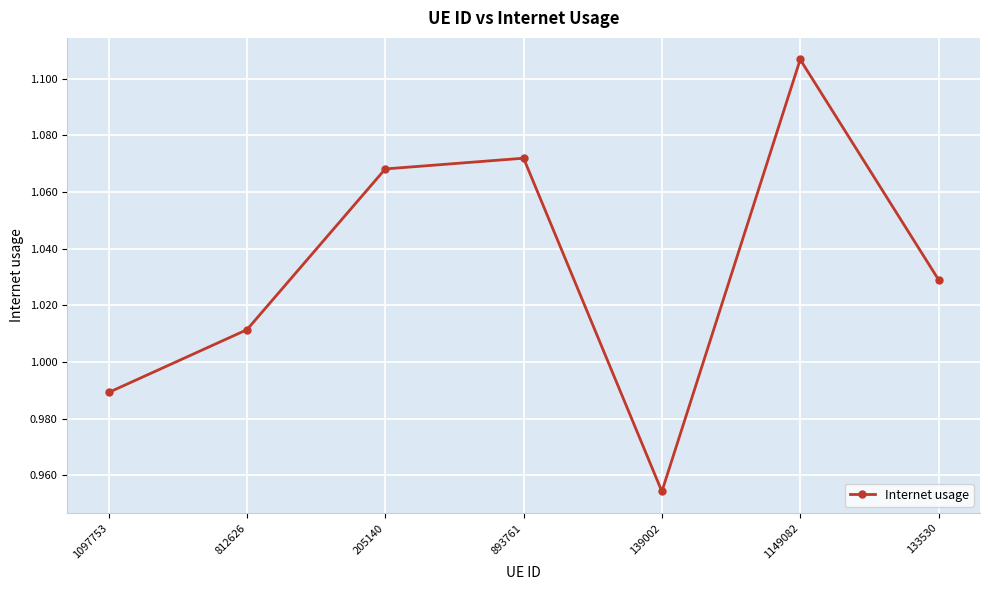

At which label does the data first exceed 1?

812626